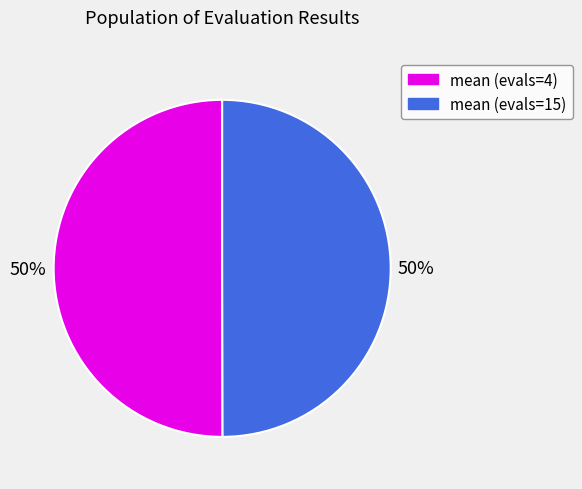

To the nearest percent, what portion does mean (evals=4) represent?

50%